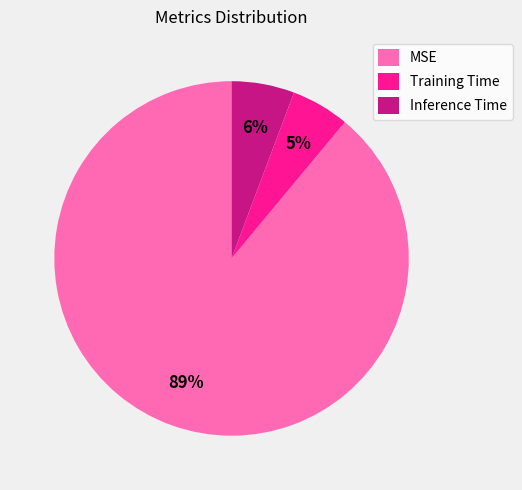

Count the number of slices in the pie.

3